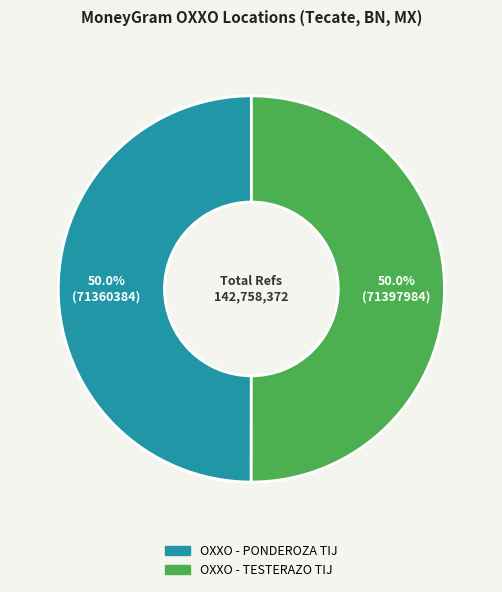

Approximately how many times larger is the value at OXXO - TESTERAZO TIJ compared to OXXO - PONDEROZA TIJ?

1.0